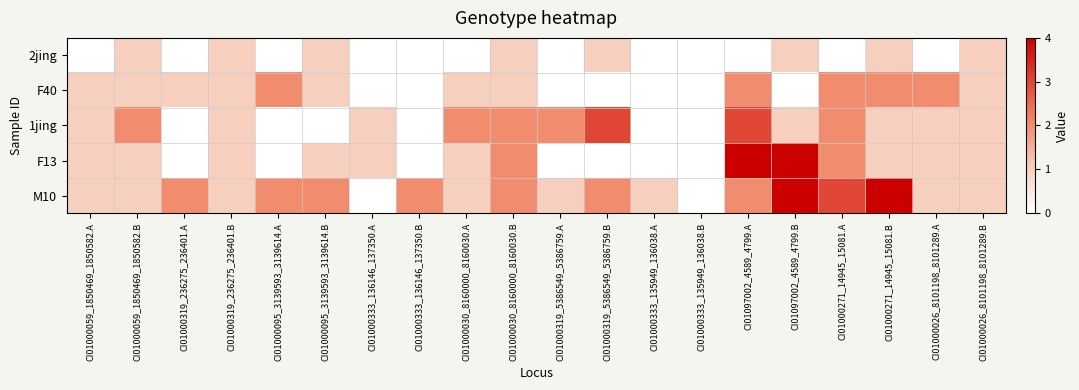

Reading left to right, list all the values displayed in this chart.

2jing: CI01000059_1850469_1850582.A=0	CI01000059_1850469_1850582.B=1	CI01000319_236275_236401.A=0	CI01000319_236275_236401.B=1	CI01000095_3139593_3139614.A=0	CI01000095_3139593_3139614.B=1	CI01000333_136146_137350.A=0	CI01000333_136146_137350.B=0	CI01000030_8160000_8160030.A=0	CI01000030_8160000_8160030.B=1	CI01000319_5386549_5386759.A=0	CI01000319_5386549_5386759.B=1	CI01000333_135949_136038.A=0	CI01000333_135949_136038.B=0	CI01097002_4589_4799.A=0	CI01097002_4589_4799.B=1	CI01000271_14945_15081.A=0	CI01000271_14945_15081.B=1	CI01000026_8101198_8101289.A=0	CI01000026_8101198_8101289.B=1
F40: CI01000059_1850469_1850582.A=1	CI01000059_1850469_1850582.B=1	CI01000319_236275_236401.A=1	CI01000319_236275_236401.B=1	CI01000095_3139593_3139614.A=2	CI01000095_3139593_3139614.B=1	CI01000333_136146_137350.A=0	CI01000333_136146_137350.B=0	CI01000030_8160000_8160030.A=1	CI01000030_8160000_8160030.B=1	CI01000319_5386549_5386759.A=0	CI01000319_5386549_5386759.B=0	CI01000333_135949_136038.A=0	CI01000333_135949_136038.B=0	CI01097002_4589_4799.A=2	CI01097002_4589_4799.B=0	CI01000271_14945_15081.A=2	CI01000271_14945_15081.B=2	CI01000026_8101198_8101289.A=2	CI01000026_8101198_8101289.B=1
1jing: CI01000059_1850469_1850582.A=1	CI01000059_1850469_1850582.B=2	CI01000319_236275_236401.A=0	CI01000319_236275_236401.B=1	CI01000095_3139593_3139614.A=0	CI01000095_3139593_3139614.B=0	CI01000333_136146_137350.A=1	CI01000333_136146_137350.B=0	CI01000030_8160000_8160030.A=2	CI01000030_8160000_8160030.B=2	CI01000319_5386549_5386759.A=2	CI01000319_5386549_5386759.B=3	CI01000333_135949_136038.A=0	CI01000333_135949_136038.B=0	CI01097002_4589_4799.A=3	CI01097002_4589_4799.B=1	CI01000271_14945_15081.A=2	CI01000271_14945_15081.B=1	CI01000026_8101198_8101289.A=1	CI01000026_8101198_8101289.B=1
F13: CI01000059_1850469_1850582.A=1	CI01000059_1850469_1850582.B=1	CI01000319_236275_236401.A=0	CI01000319_236275_236401.B=1	CI01000095_3139593_3139614.A=0	CI01000095_3139593_3139614.B=1	CI01000333_136146_137350.A=1	CI01000333_136146_137350.B=0	CI01000030_8160000_8160030.A=1	CI01000030_8160000_8160030.B=2	CI01000319_5386549_5386759.A=0	CI01000319_5386549_5386759.B=0	CI01000333_135949_136038.A=0	CI01000333_135949_136038.B=0	CI01097002_4589_4799.A=4	CI01097002_4589_4799.B=4	CI01000271_14945_15081.A=2	CI01000271_14945_15081.B=1	CI01000026_8101198_8101289.A=1	CI01000026_8101198_8101289.B=1
M10: CI01000059_1850469_1850582.A=1	CI01000059_1850469_1850582.B=1	CI01000319_236275_236401.A=2	CI01000319_236275_236401.B=1	CI01000095_3139593_3139614.A=2	CI01000095_3139593_3139614.B=2	CI01000333_136146_137350.A=0	CI01000333_136146_137350.B=2	CI01000030_8160000_8160030.A=1	CI01000030_8160000_8160030.B=2	CI01000319_5386549_5386759.A=1	CI01000319_5386549_5386759.B=2	CI01000333_135949_136038.A=1	CI01000333_135949_136038.B=0	CI01097002_4589_4799.A=2	CI01097002_4589_4799.B=4	CI01000271_14945_15081.A=3	CI01000271_14945_15081.B=4	CI01000026_8101198_8101289.A=1	CI01000026_8101198_8101289.B=1